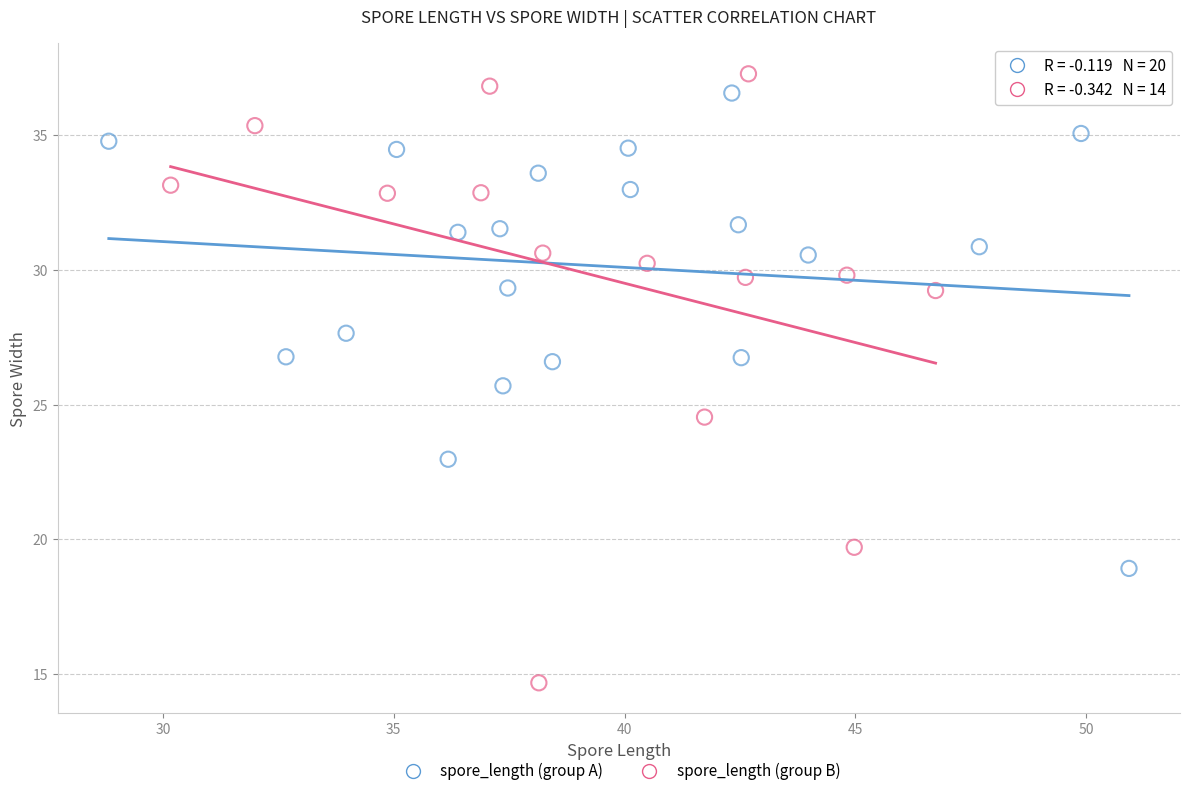

Which series reaches the minimum Y coordinate?

spore_length (group B)